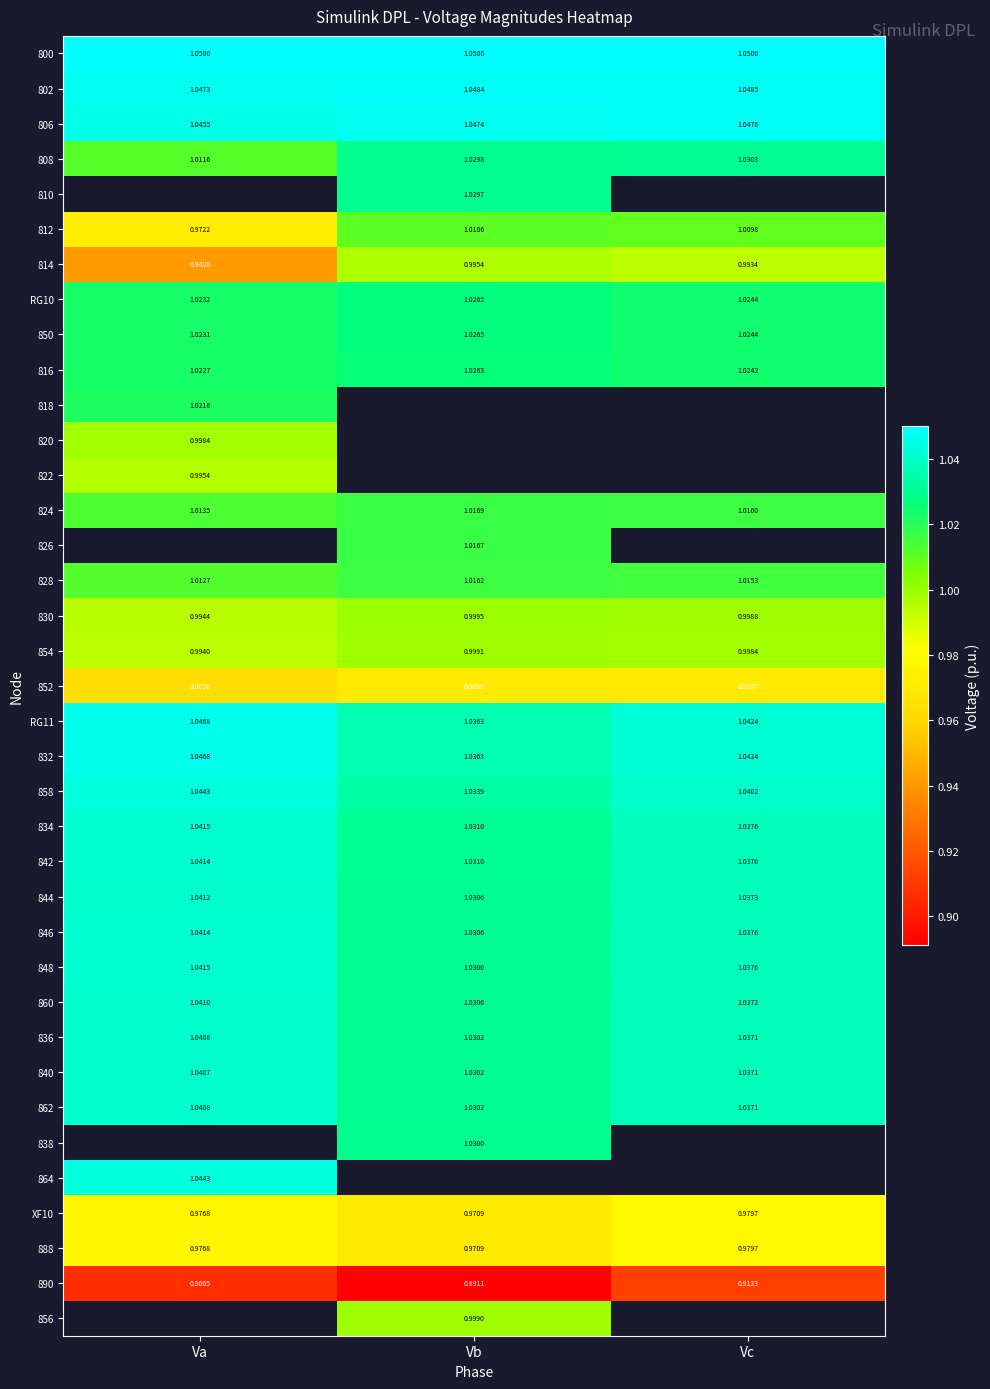

Which category has the highest value in the 814 series?

Vb